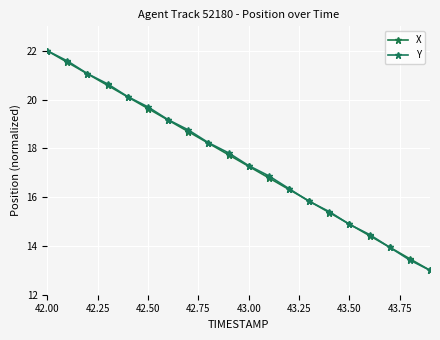

Does the chart have visible grid lines?

Yes